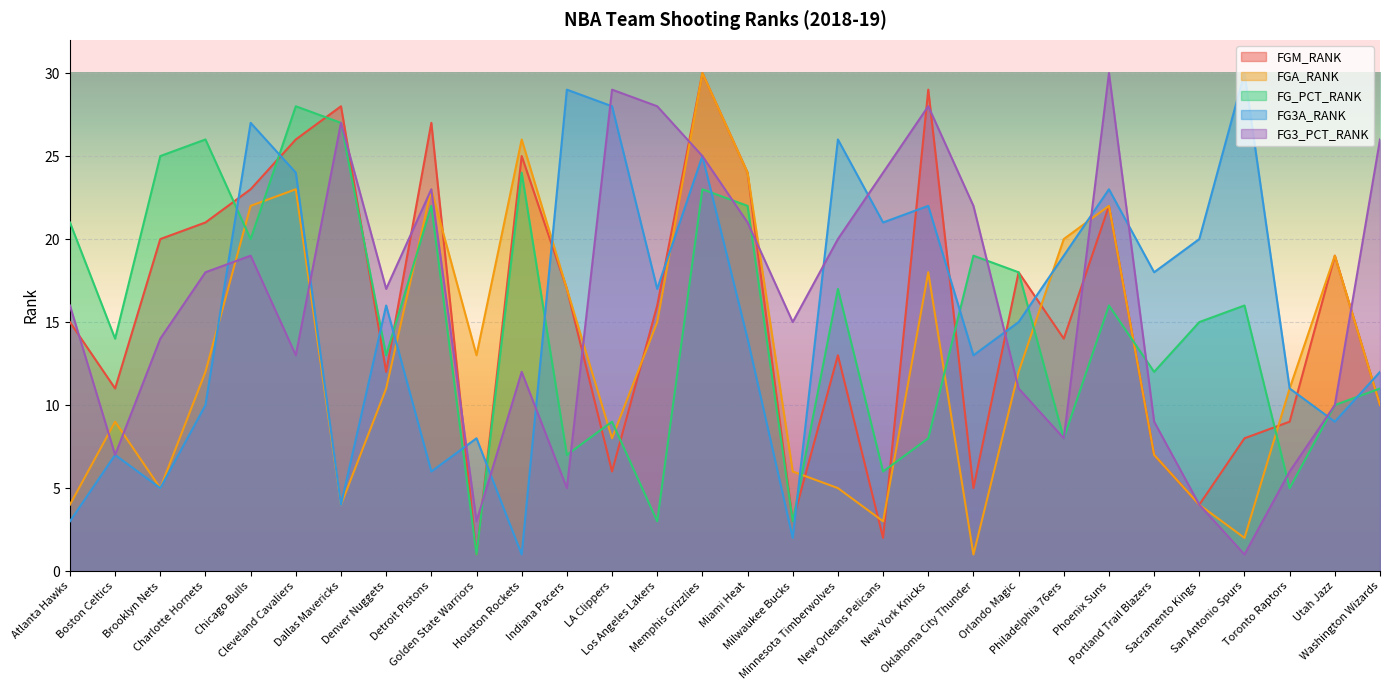

What position from the left is Washington Wizards?

30